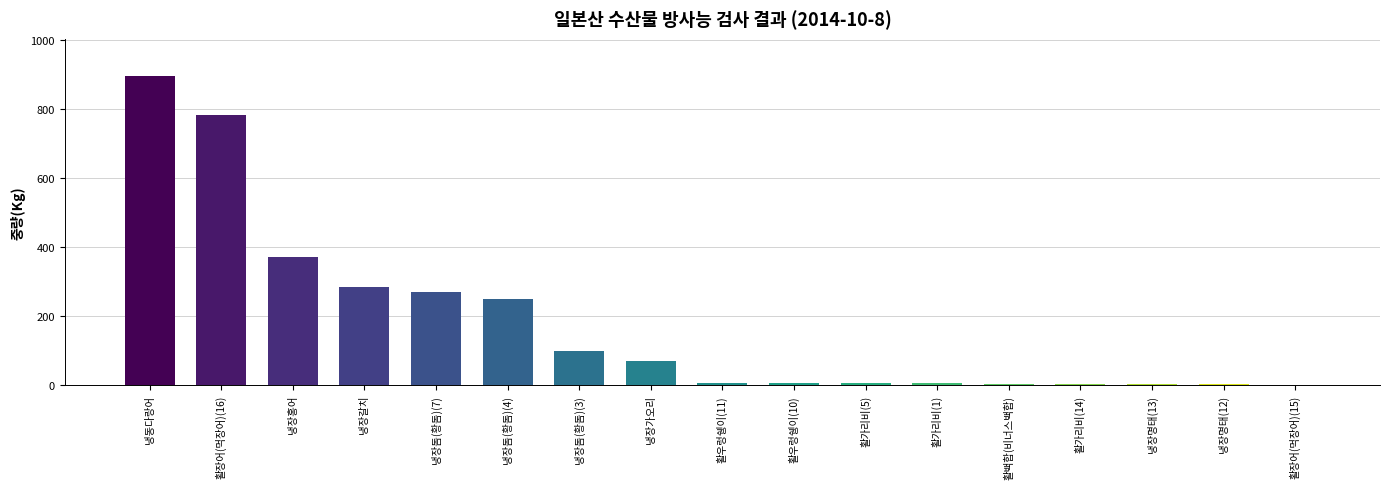

Which has a higher value, 냉장갈치 or 냉동다랑어?

냉동다랑어